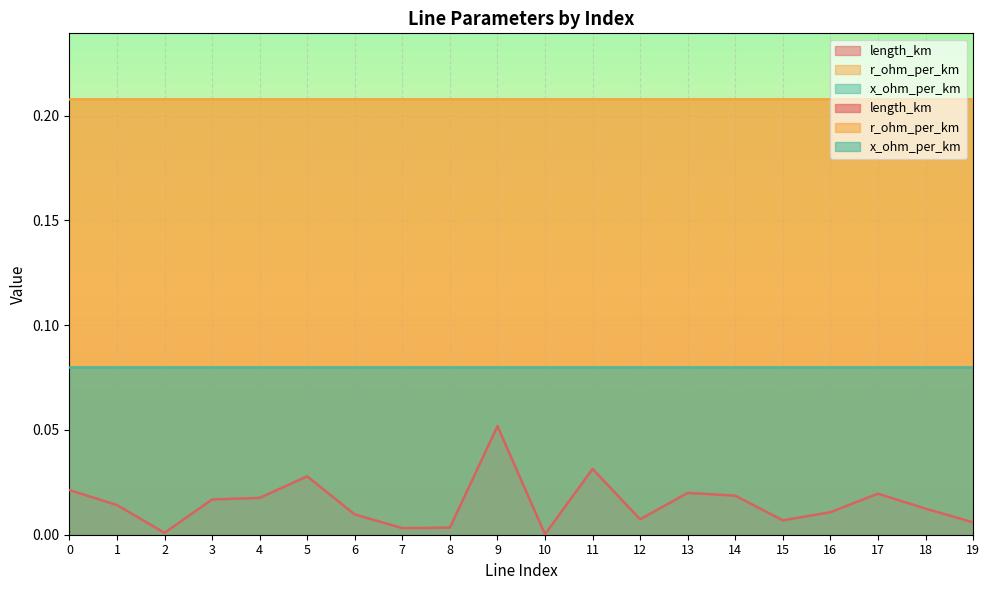

What is the maximum value for r_ohm_per_km?

0.2